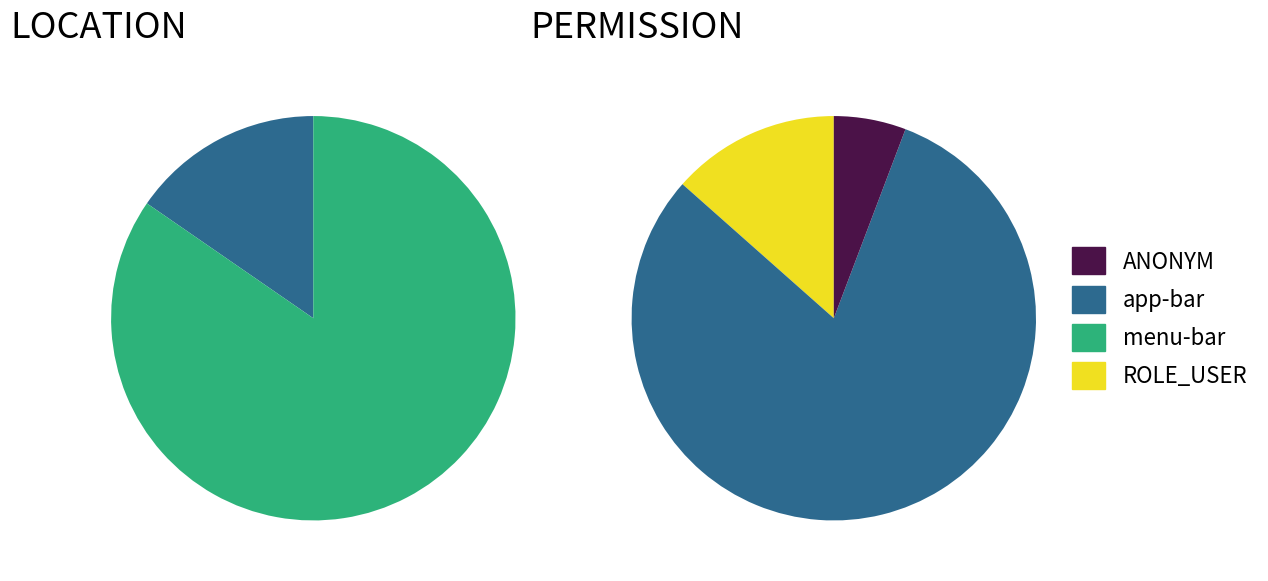

True or false: menu-bar accounts for 72% of the total.

False